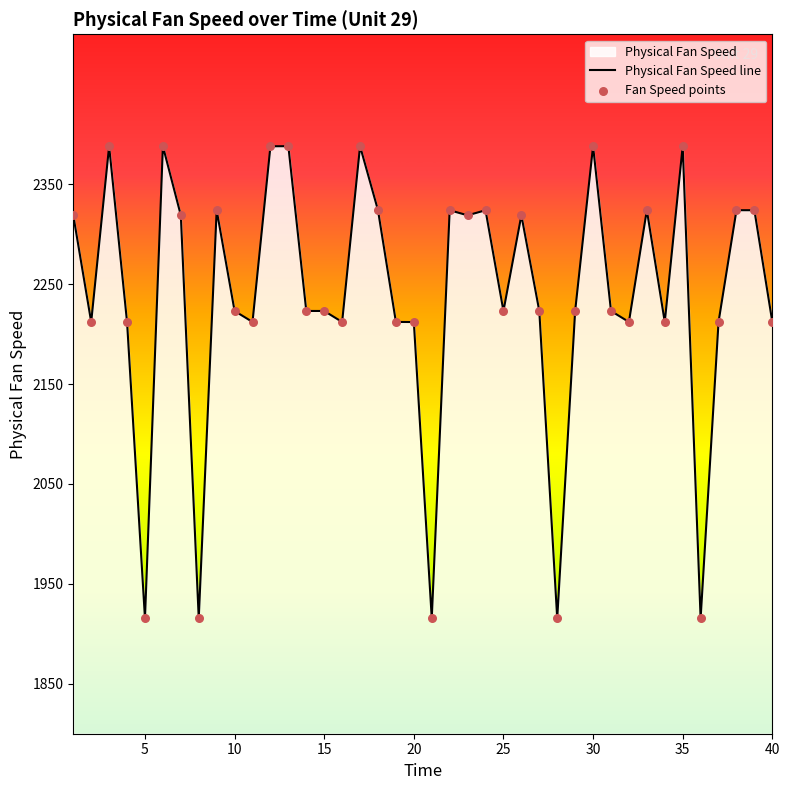

Which series has the largest total across all categories?

Physical Fan Speed line